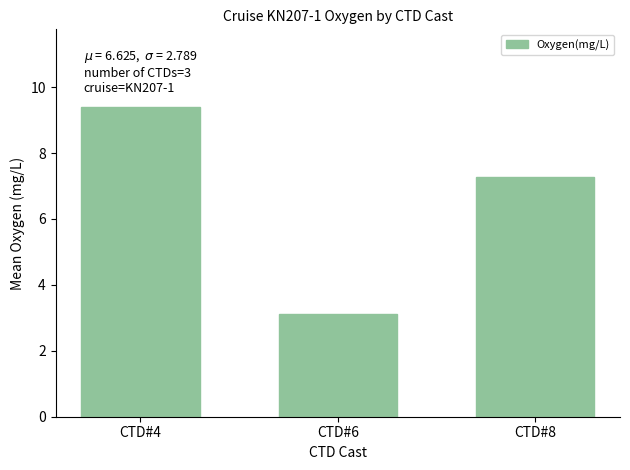

Approximately how many times larger is the value at CTD#4 compared to CTD#8?

1.3